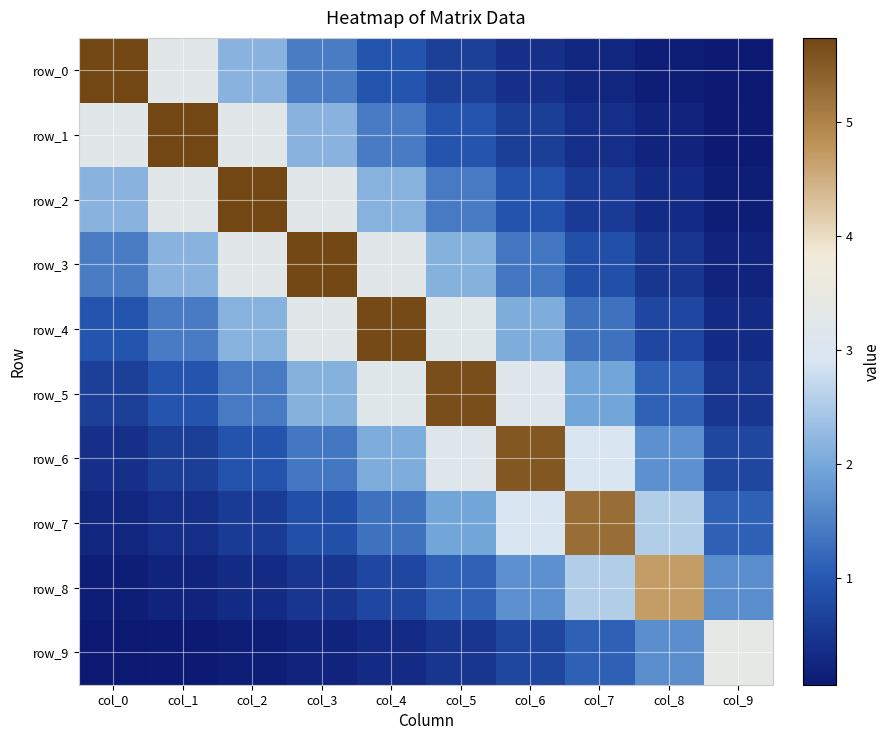

How many data points in row_3 are less than 2?

5